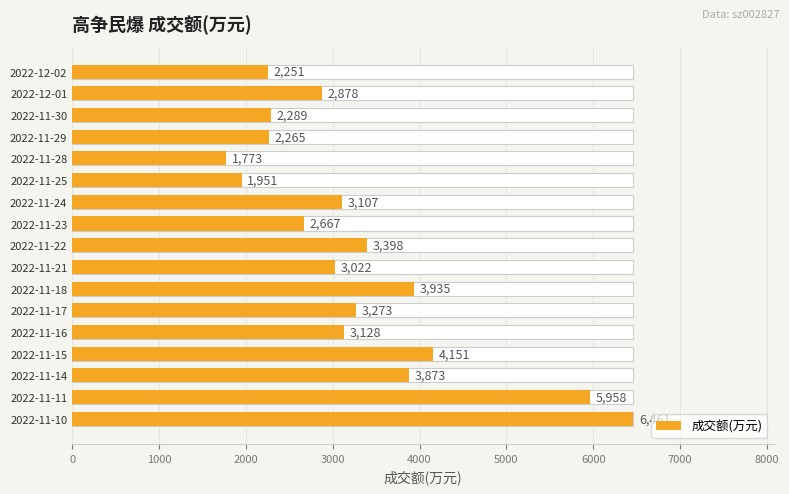

How many values are below 3107?

8